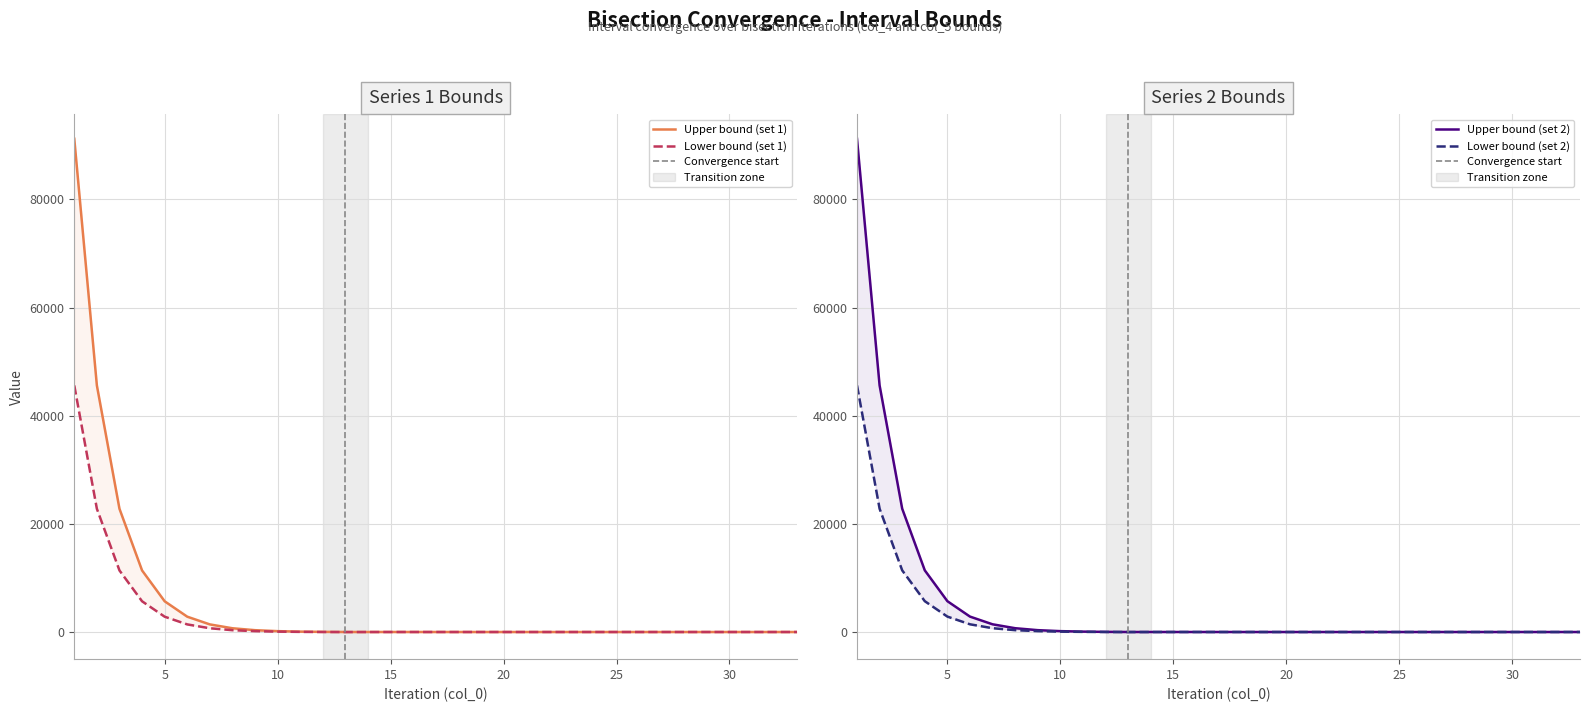

True or false: col_5 (series 2) and col_5 (series 1) cross at least once.

False